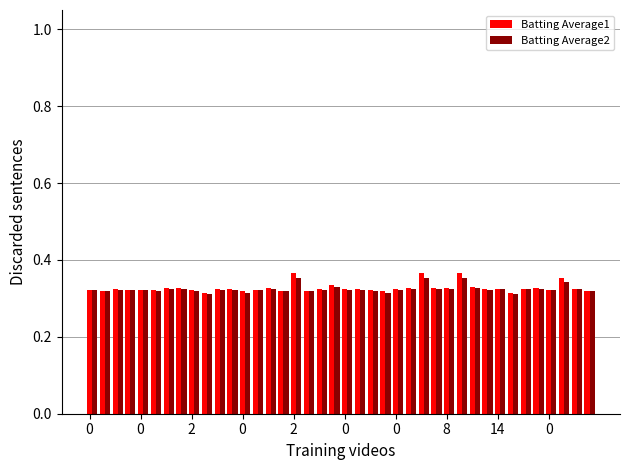

Count the Batting Average2 values in the range 0 to 1.

40